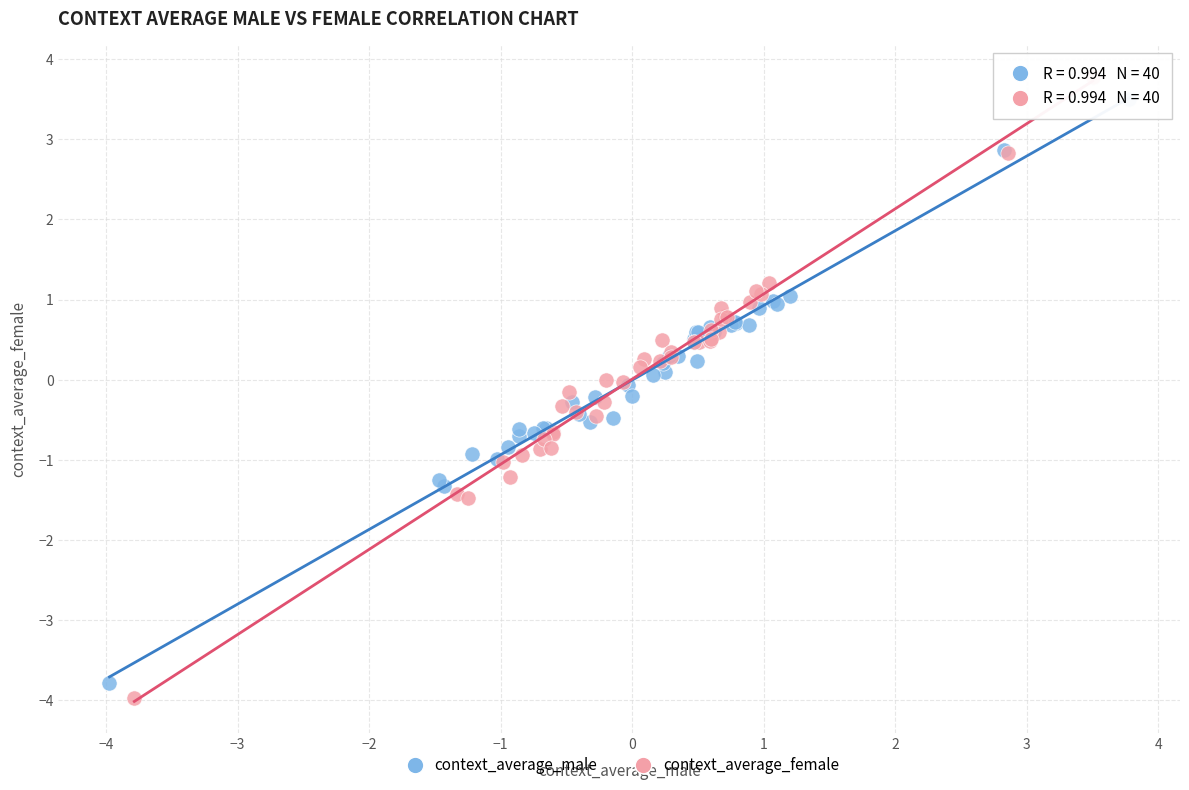

Which series has the largest Y range (max minus min)?

context_average_female